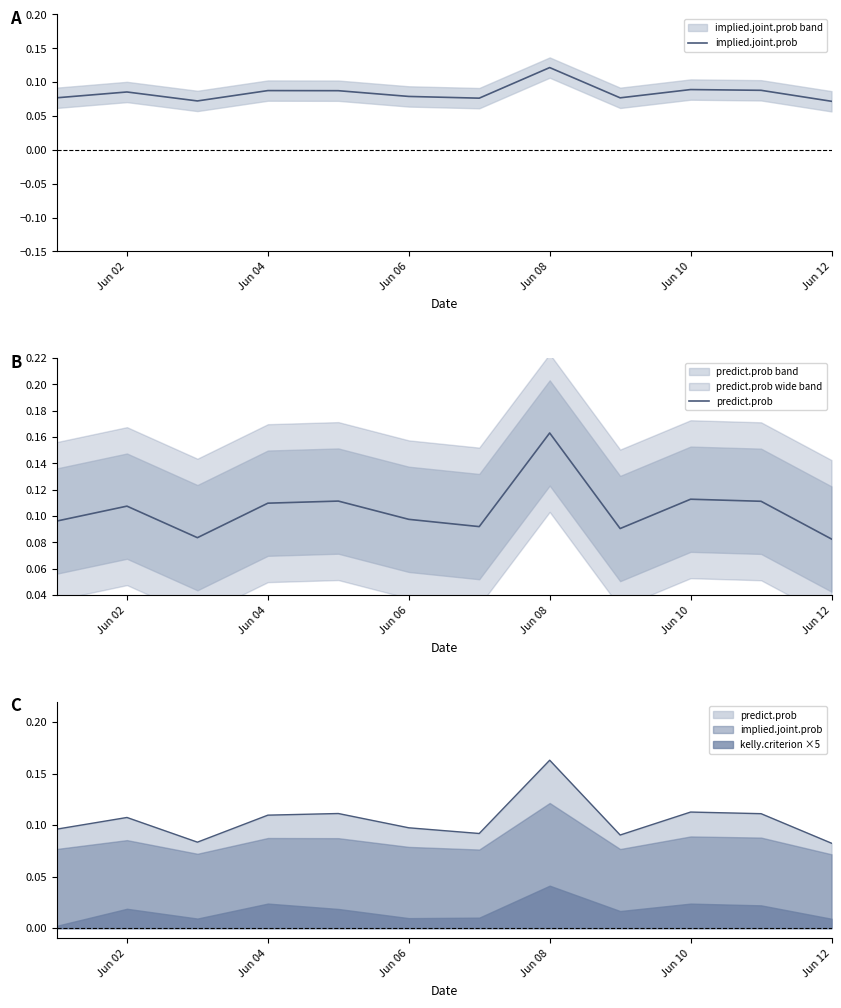

True or false: implied.joint.prob and predict.prob cross at least once.

False